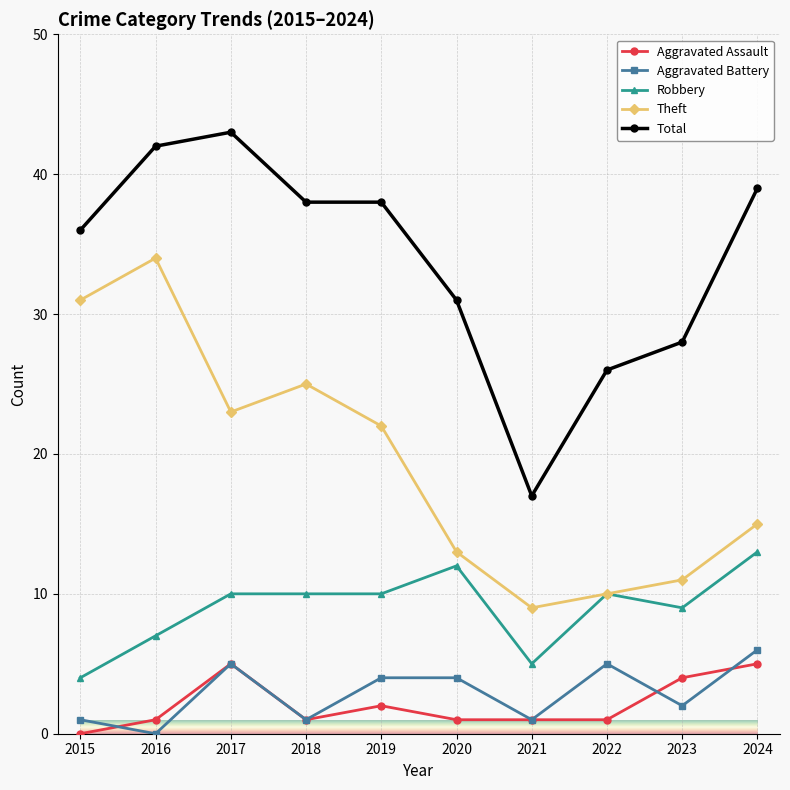

Is it true that Theft equals 18 at 2023?

False